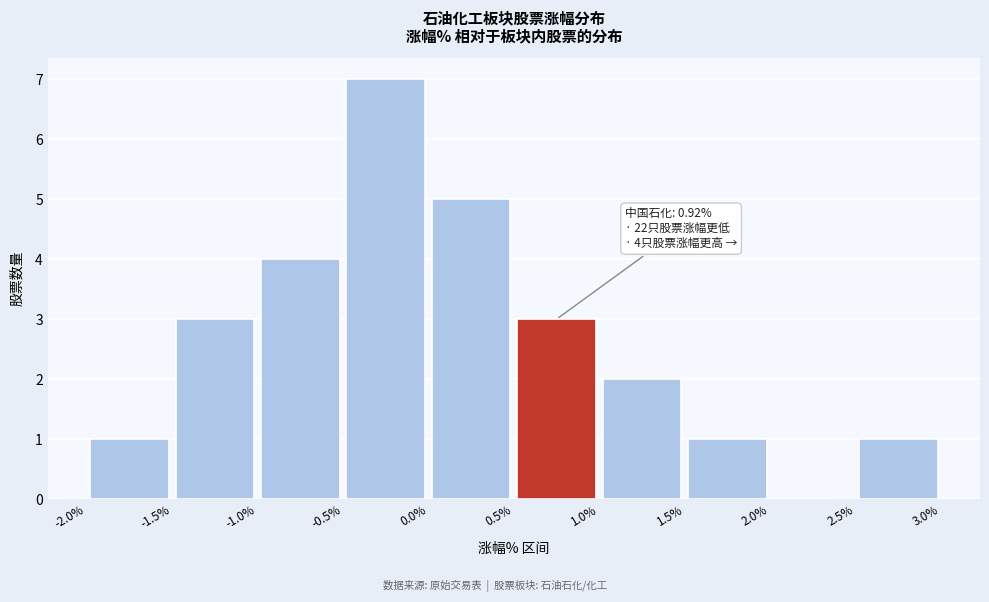

Which range on the x-axis has the tallest bar?

-0.5% to 0.0%